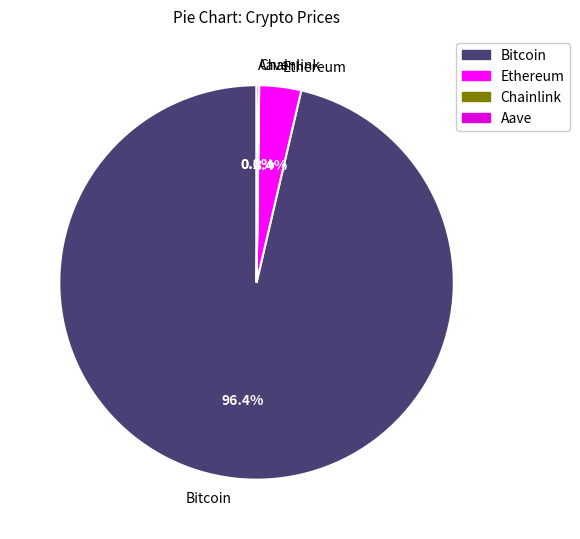

Combined, do Bitcoin and Ethereum account for over 50%?

Yes